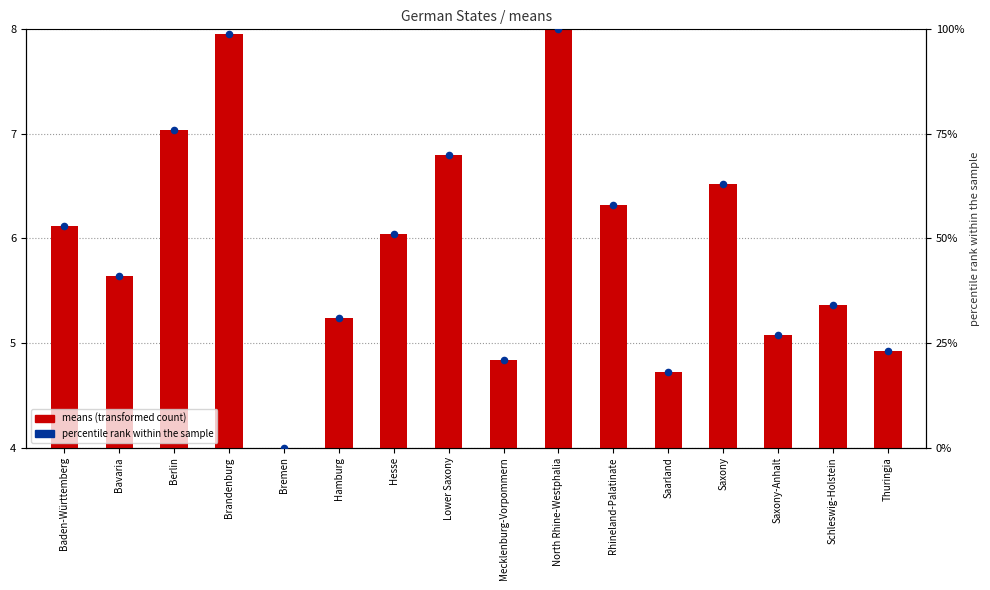

Which series reaches the minimum Y coordinate?

means (transformed count)